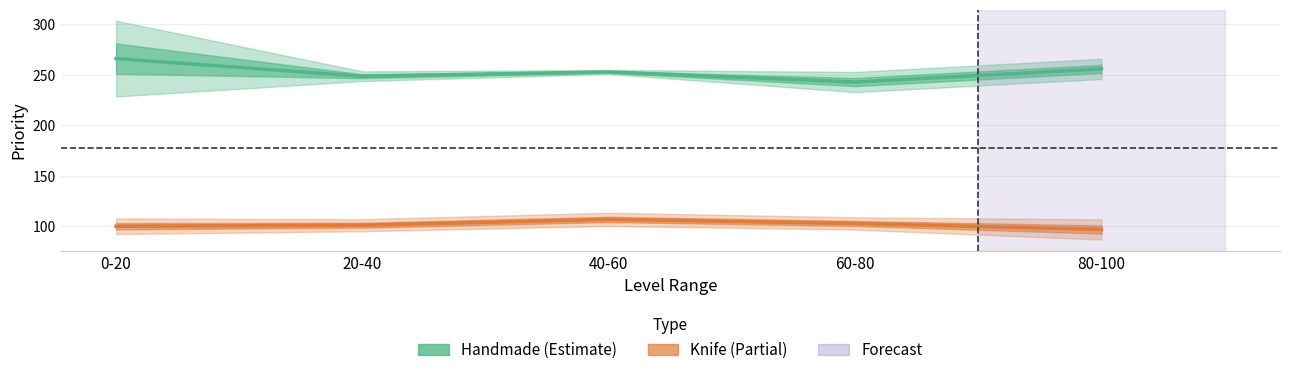

Which series has the largest total across all categories?

Handmade